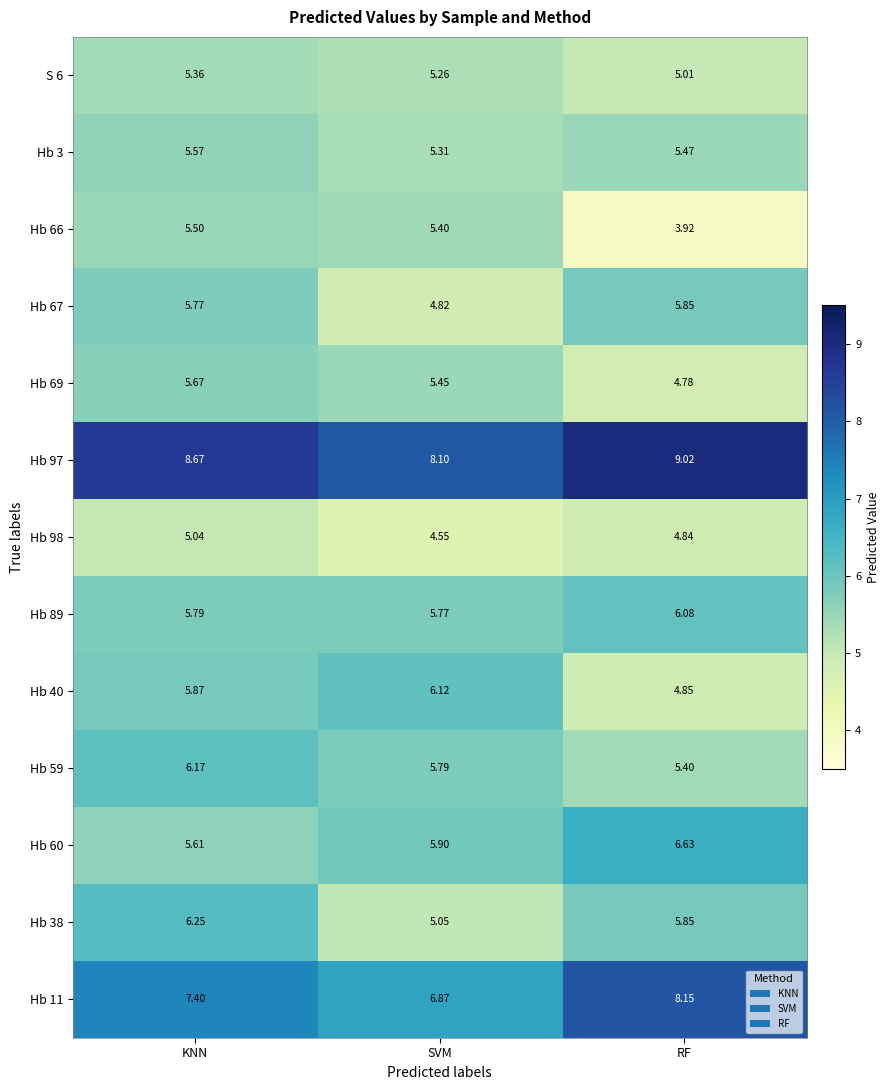

Rank the series by their maximum value, from lowest to highest.

Hb 98, S 6, Hb 66, Hb 3, Hb 69, Hb 67, Hb 89, Hb 40, Hb 59, Hb 38, Hb 60, Hb 11, Hb 97